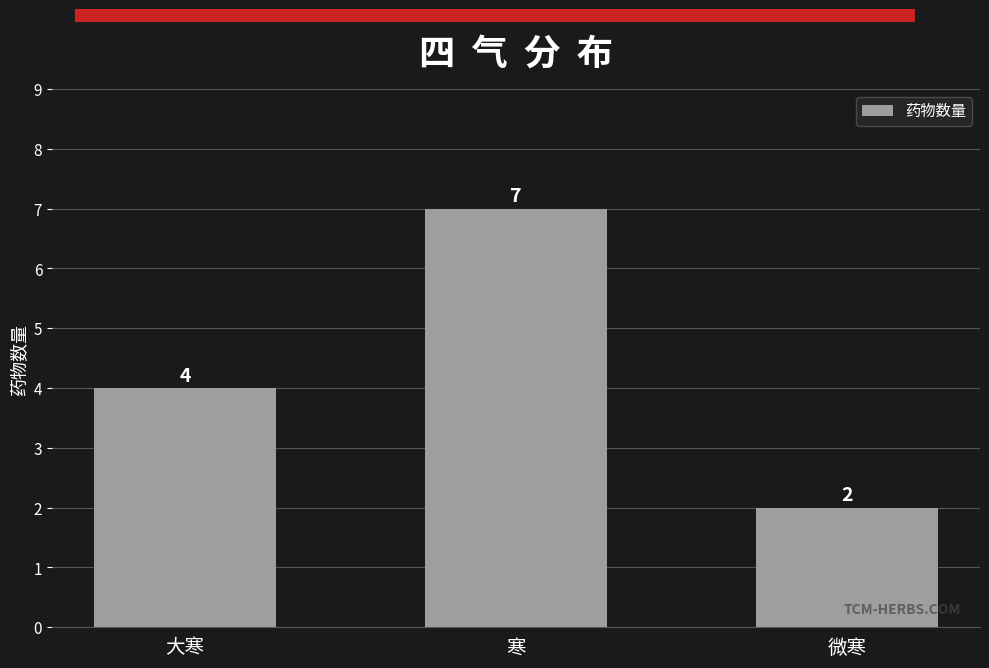

What is the label of the 2nd bar from the right?

寒